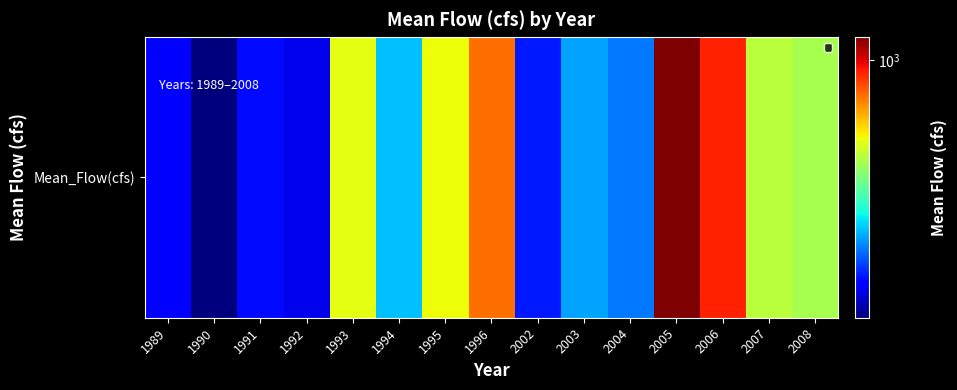

What is the approximate value at 1994?

530.5